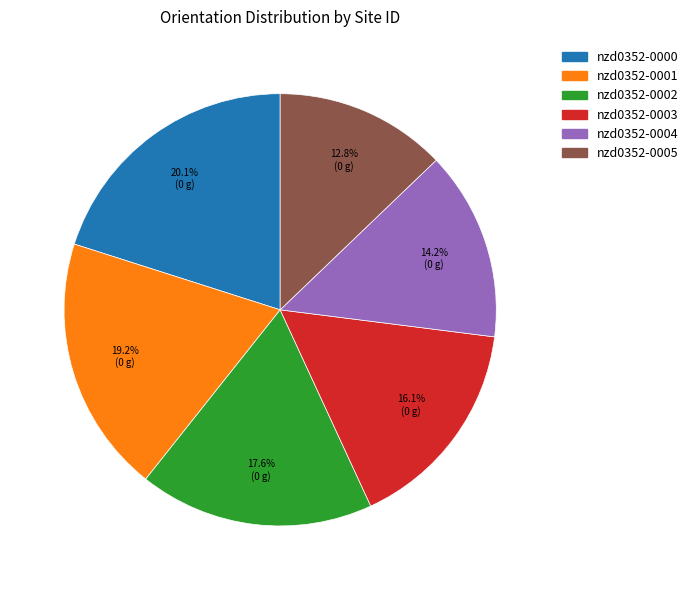

How many slices are in this pie chart?

6